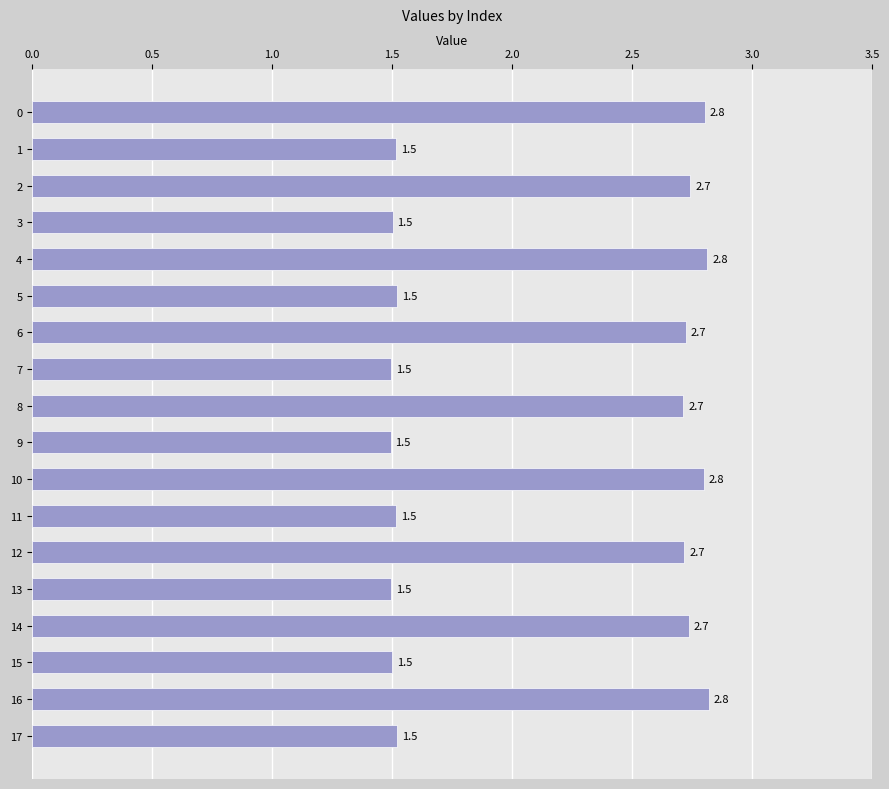

What is the value of the 9th bar from the top?

2.7